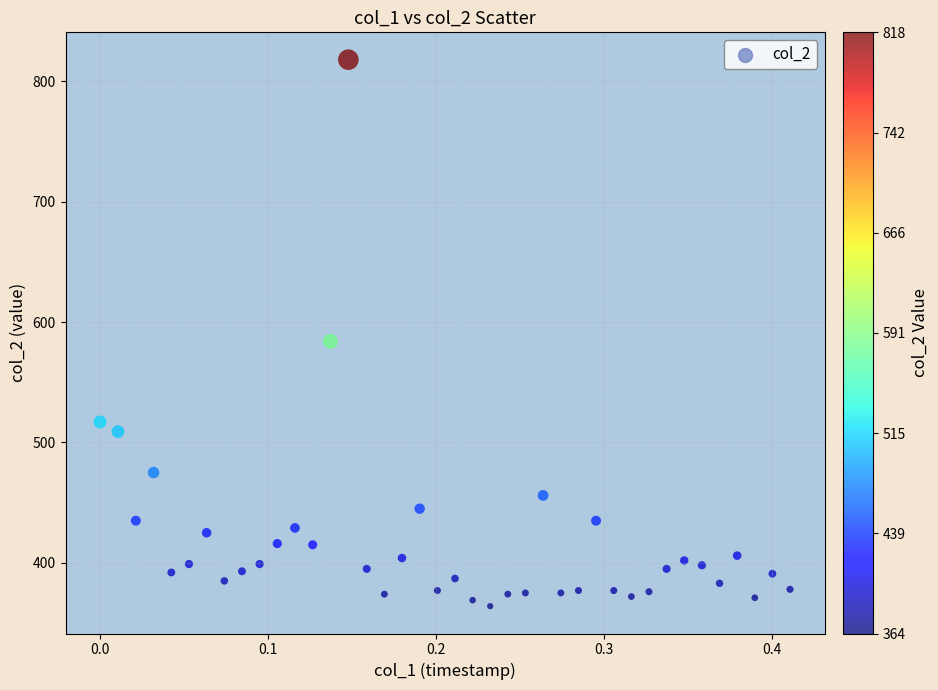

What Y value in the scatter plot is closest to 591?

584